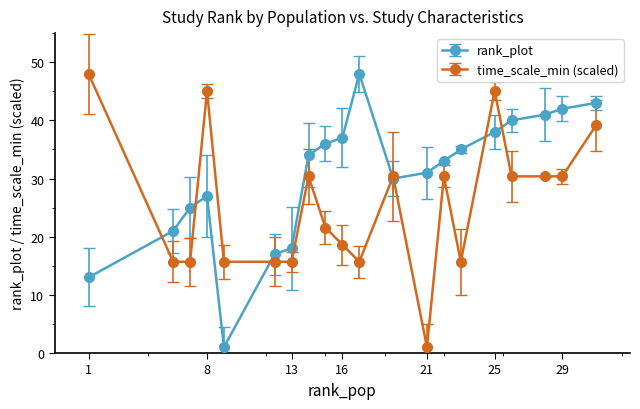

What is the maximum value shown in the chart?

48.0